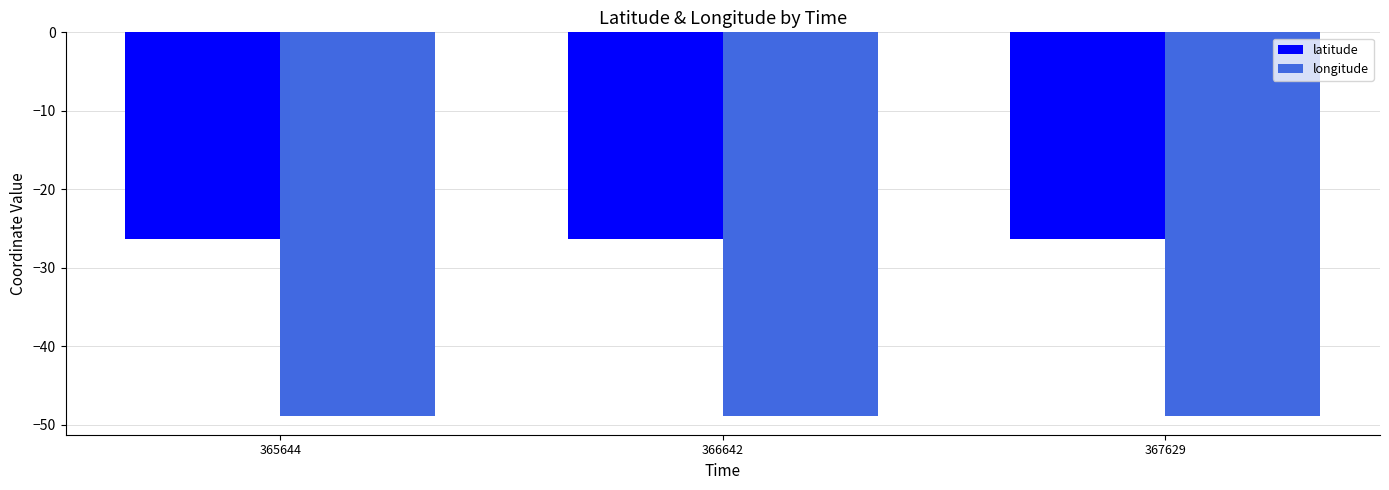

What is the value of the latitude bar at the 3rd from the left?

-26.3